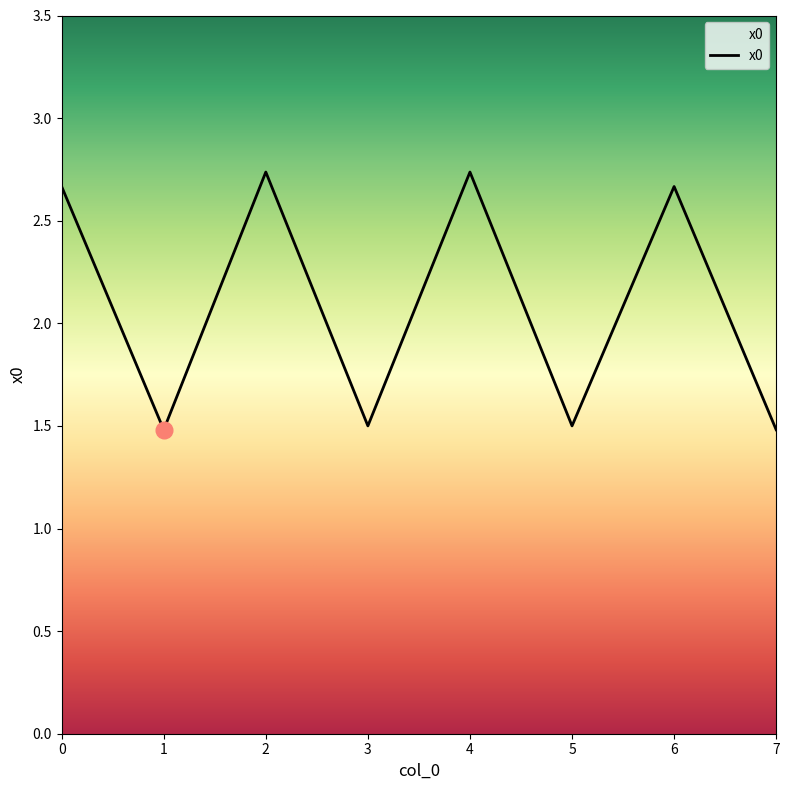

Count the number of categories in the chart.

8